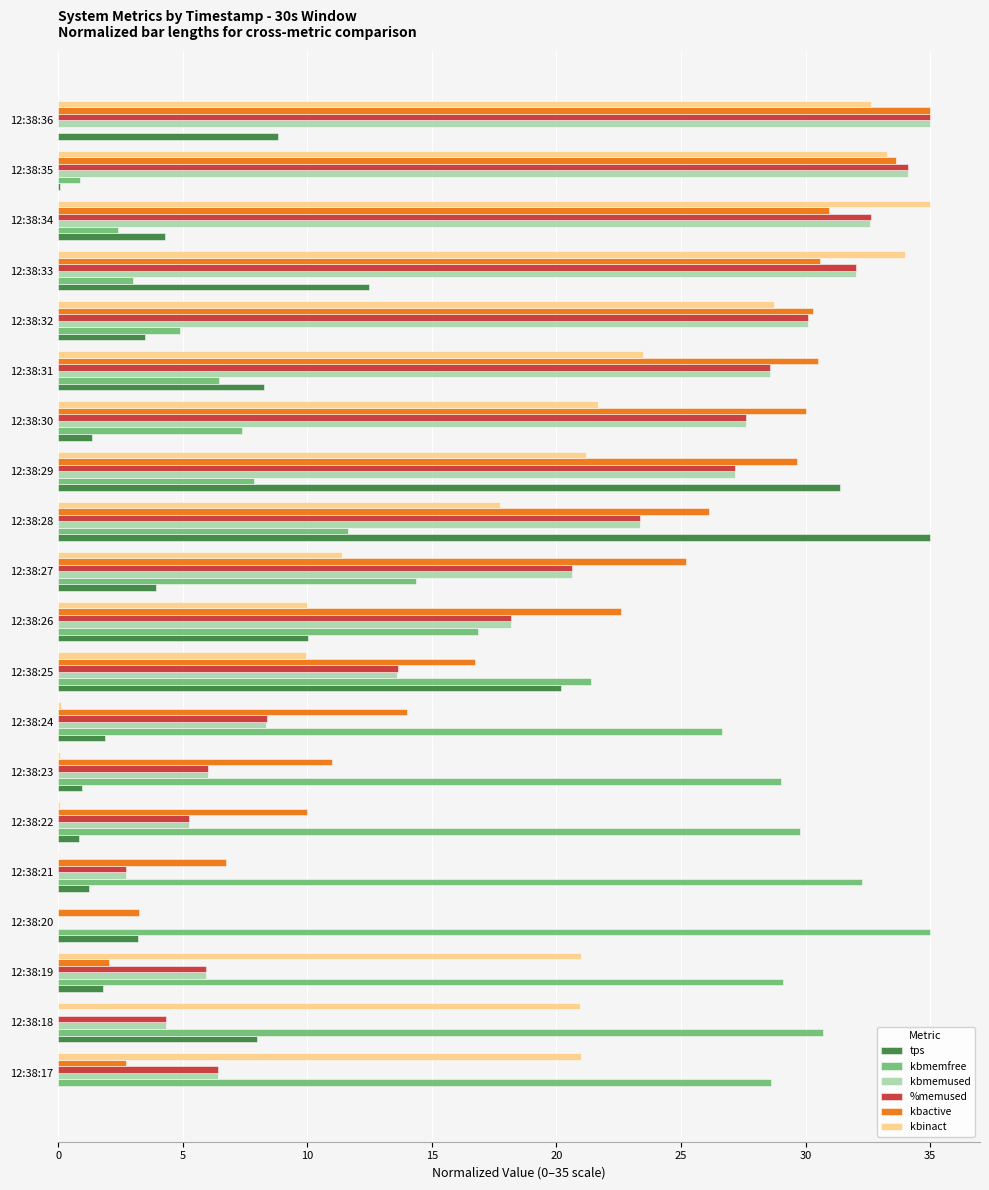

The tps series shows 1.0 at 12:38:23. True or false?

True